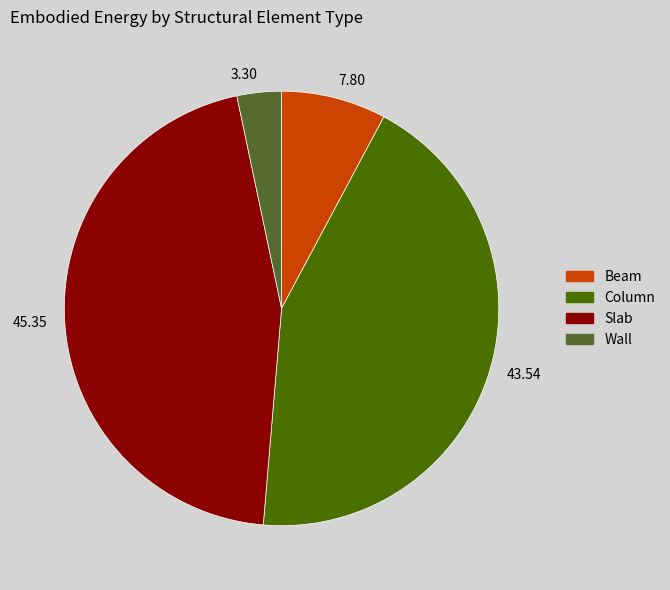

What is the ratio of the value at Column to the value at Beam?

5.6